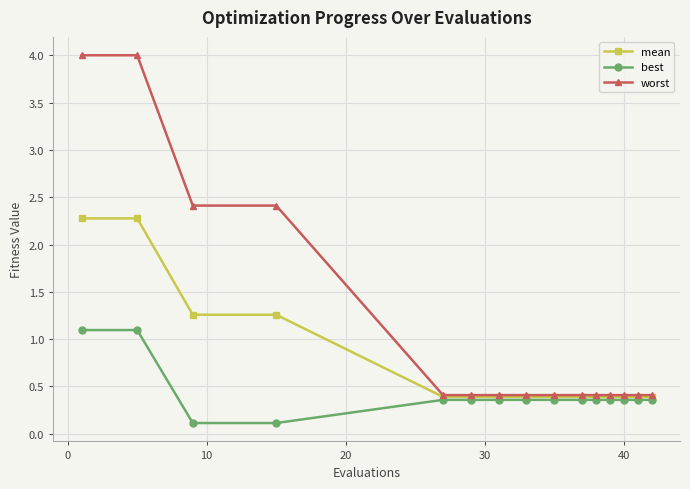

Count the number of data series in this chart.

3